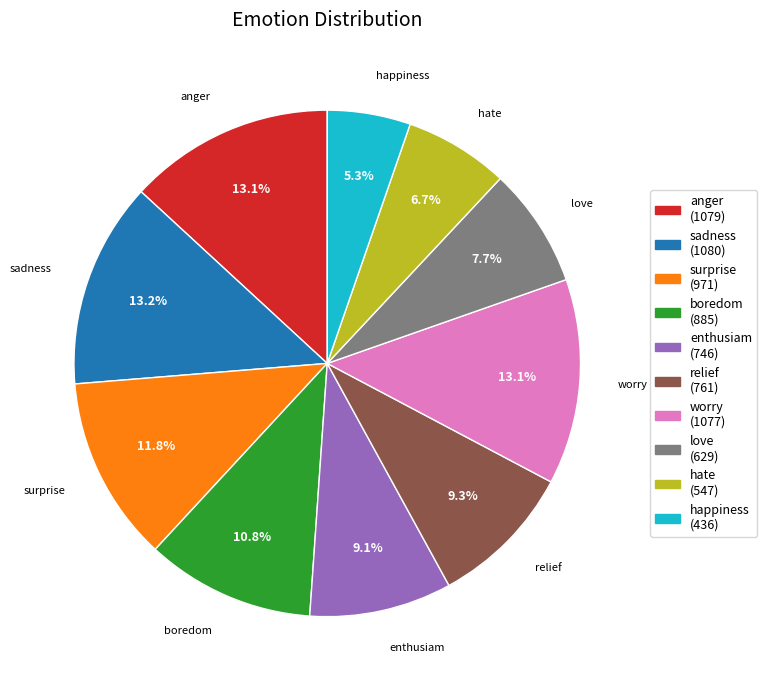

Does worry represent more than half of the total?

No